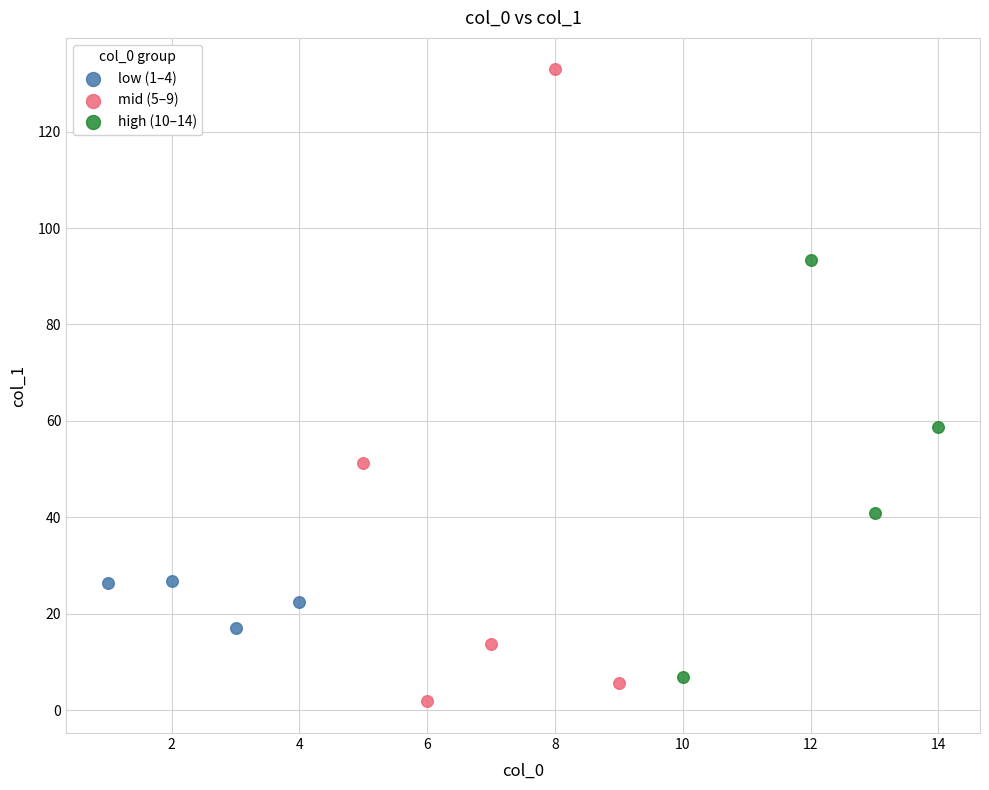

Which series has the largest Y range (max minus min)?

mid (5–9)